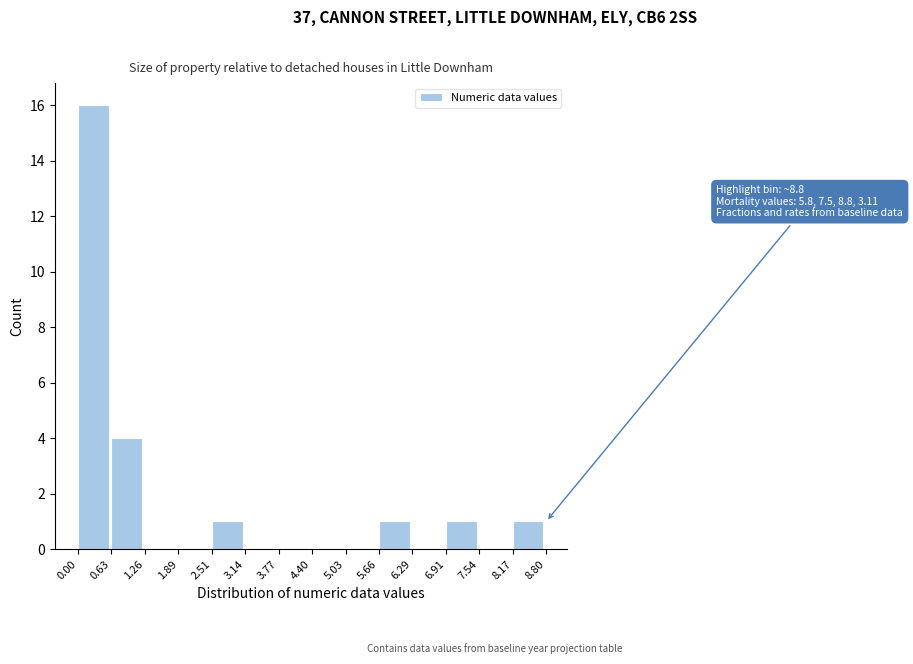

Which range on the x-axis has the tallest bar?

0.00 to 0.63